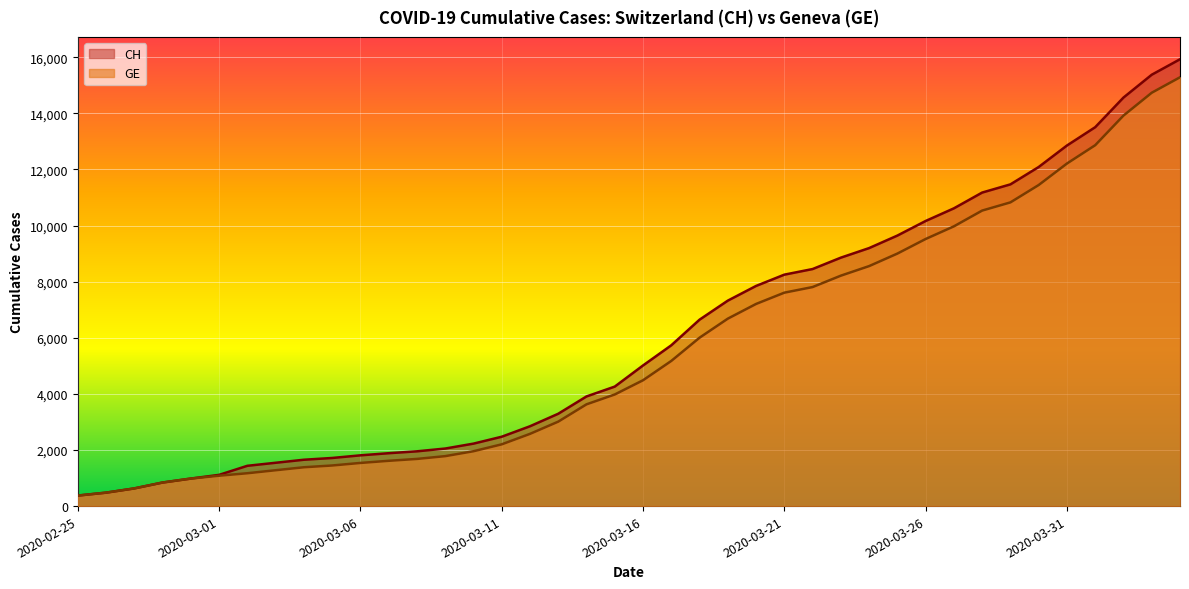

Which series has the widest spread of values?

CH